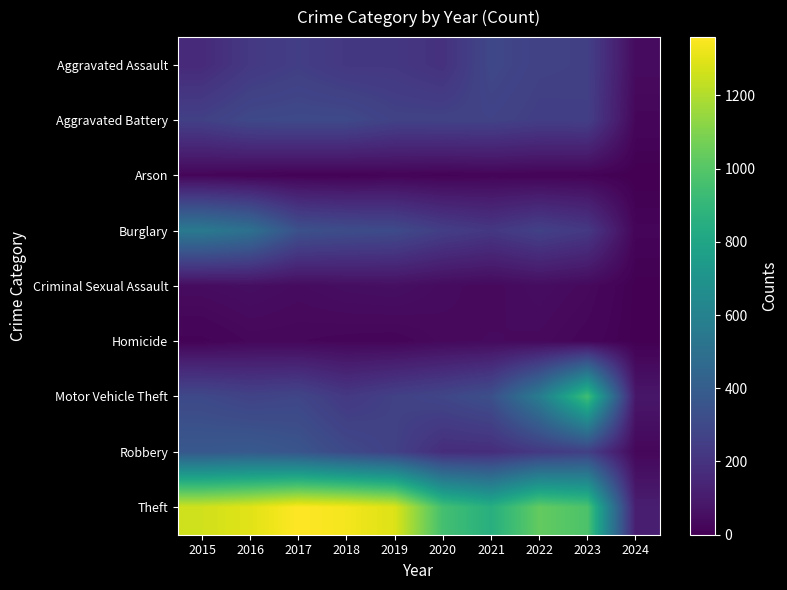

Which series has the largest range (max minus min)?

Theft